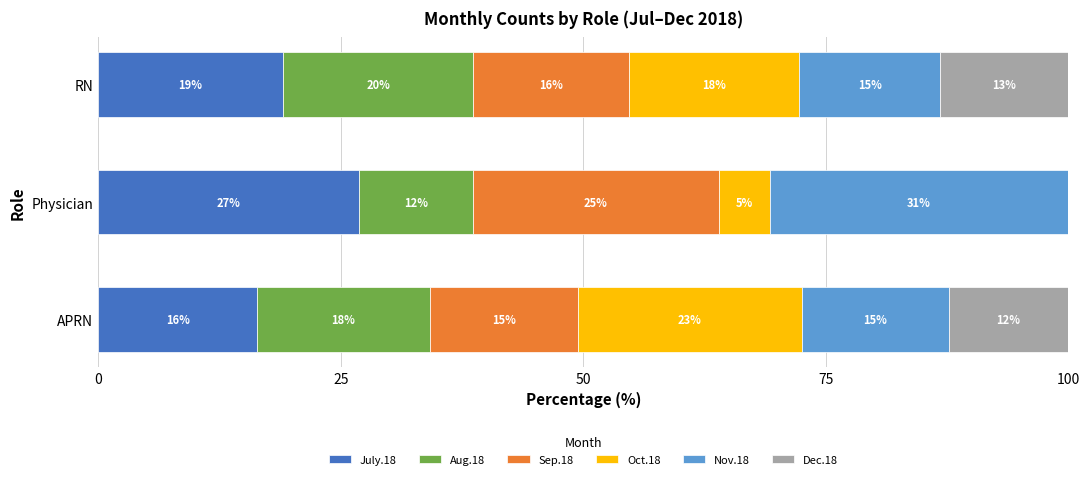

What are all the series names shown in the legend?

July.18, Aug.18, Sep.18, Oct.18, Nov.18, Dec.18